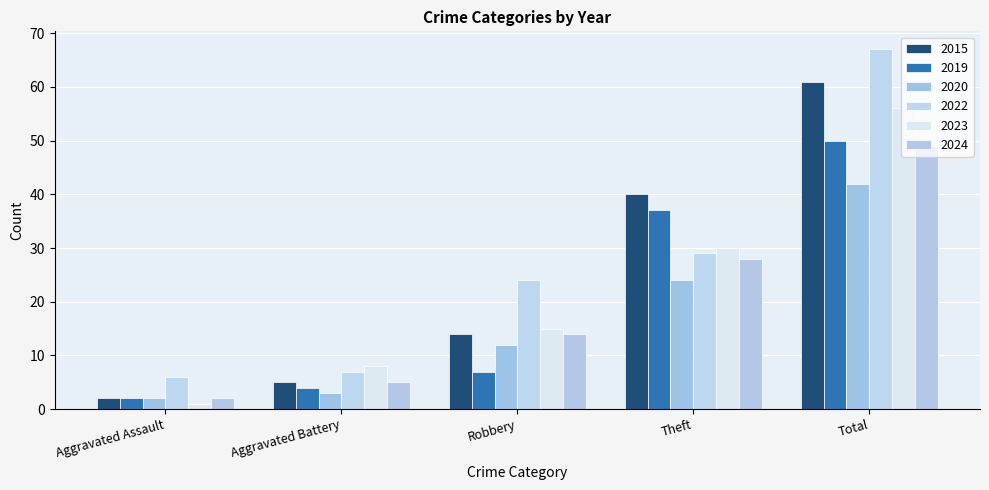

What is the approximate value of 2015 at Robbery?

14